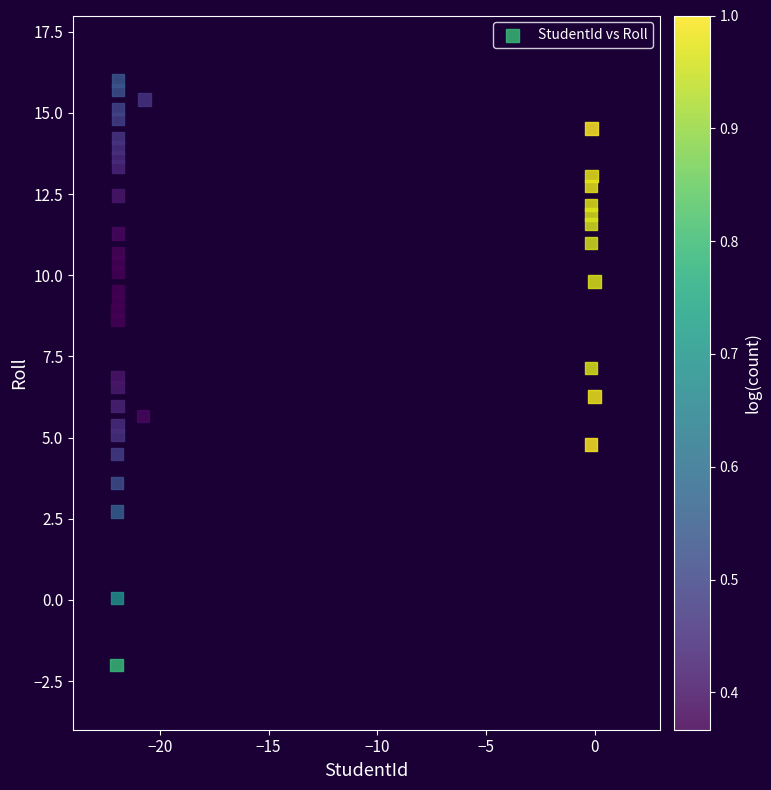

What is the range of Y values (max minus min)?

18.0